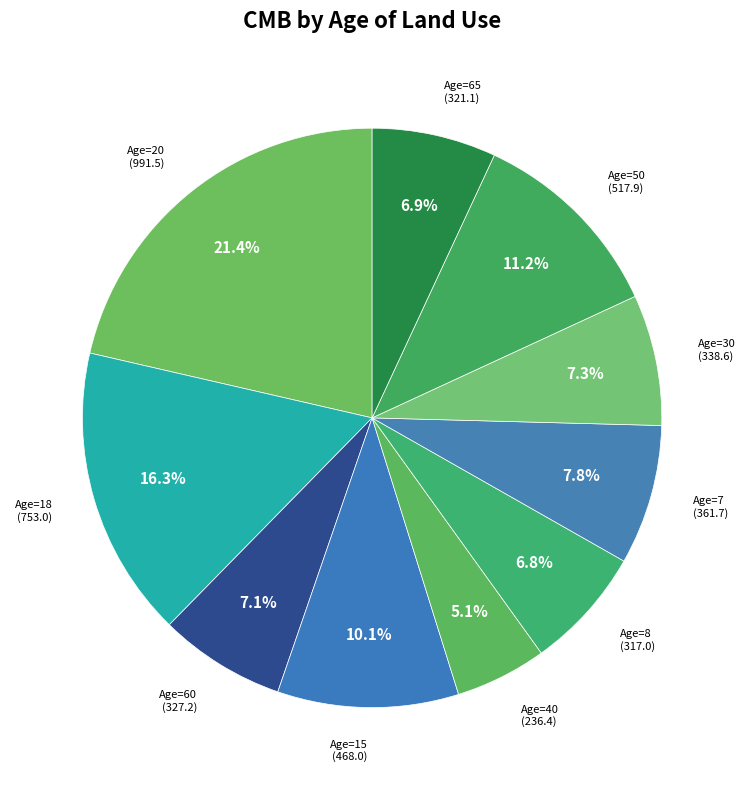

Does Age=60 account for over 50% of the chart?

No